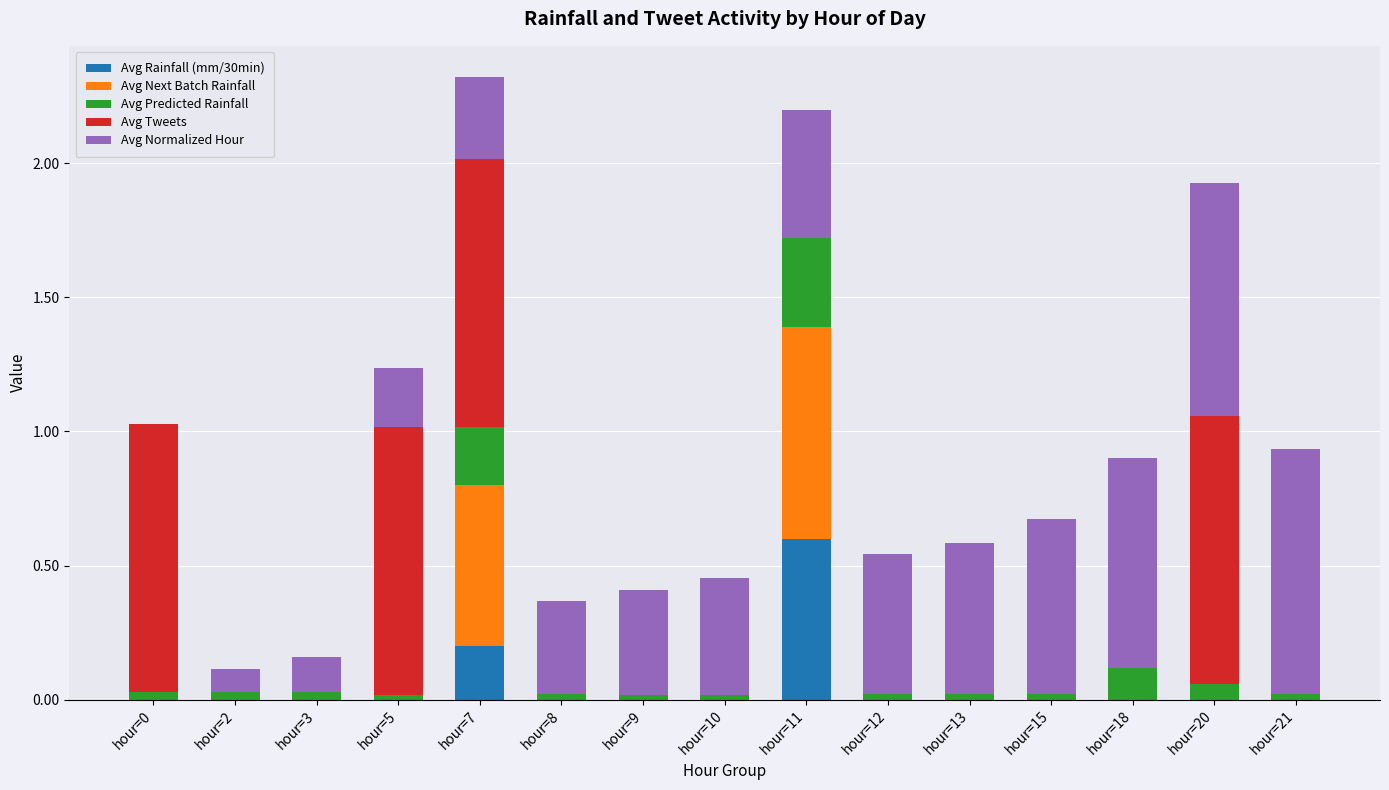

The value of Avg Rainfall (mm/30min) at hour=3 is -0.2. True or false?

False